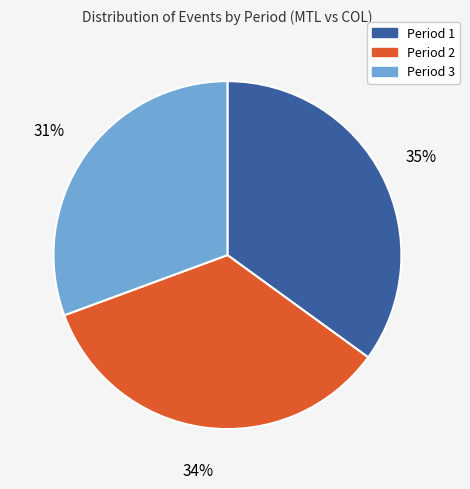

Does any single category account for the majority?

No